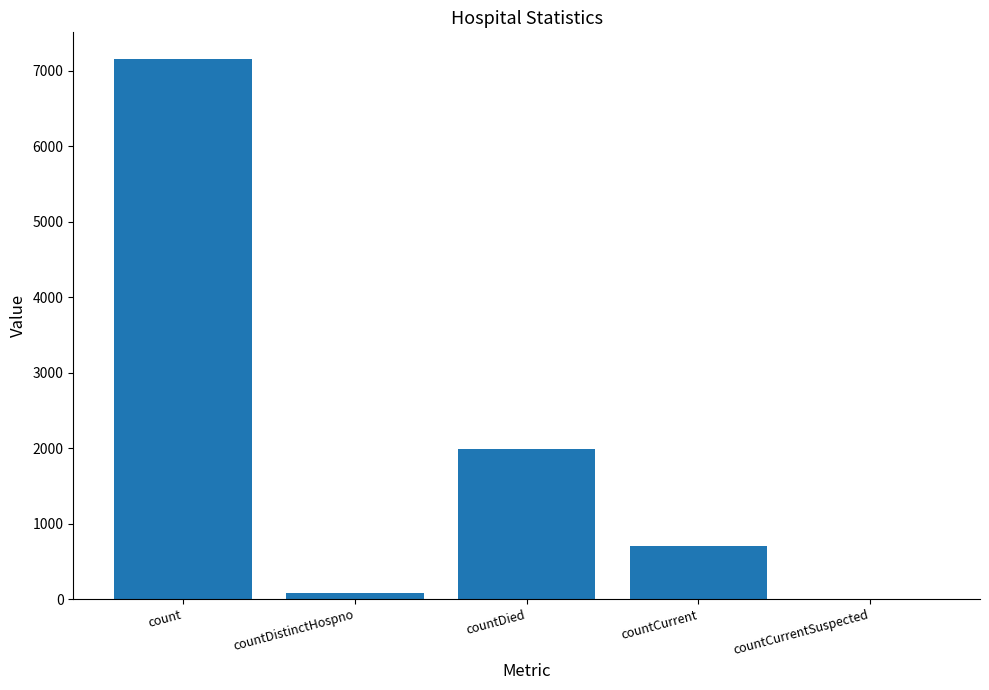

Which has a higher value, countDied or countDistinctHospno?

countDied